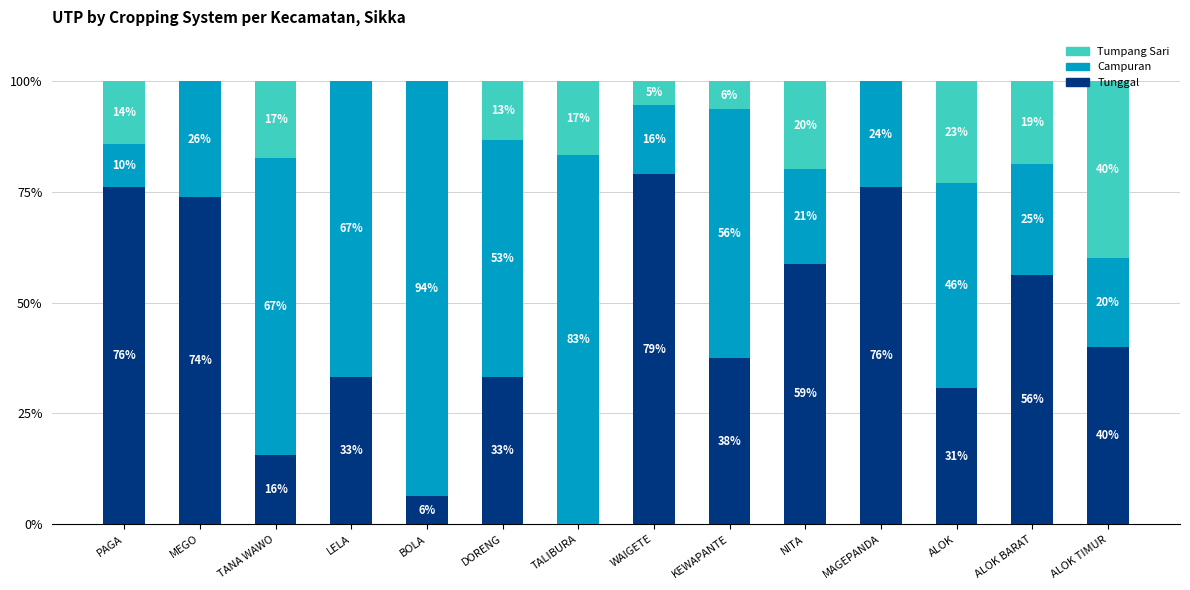

At which label does Tunggal reach its peak?

WAIGETE